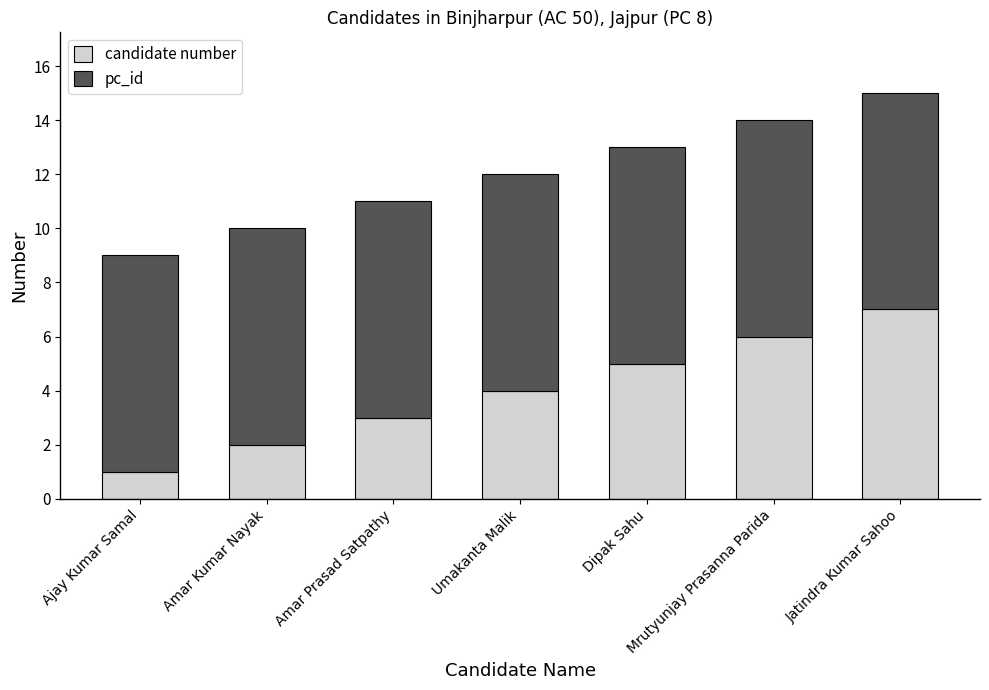

What is the highest value of the candidate number series?

7